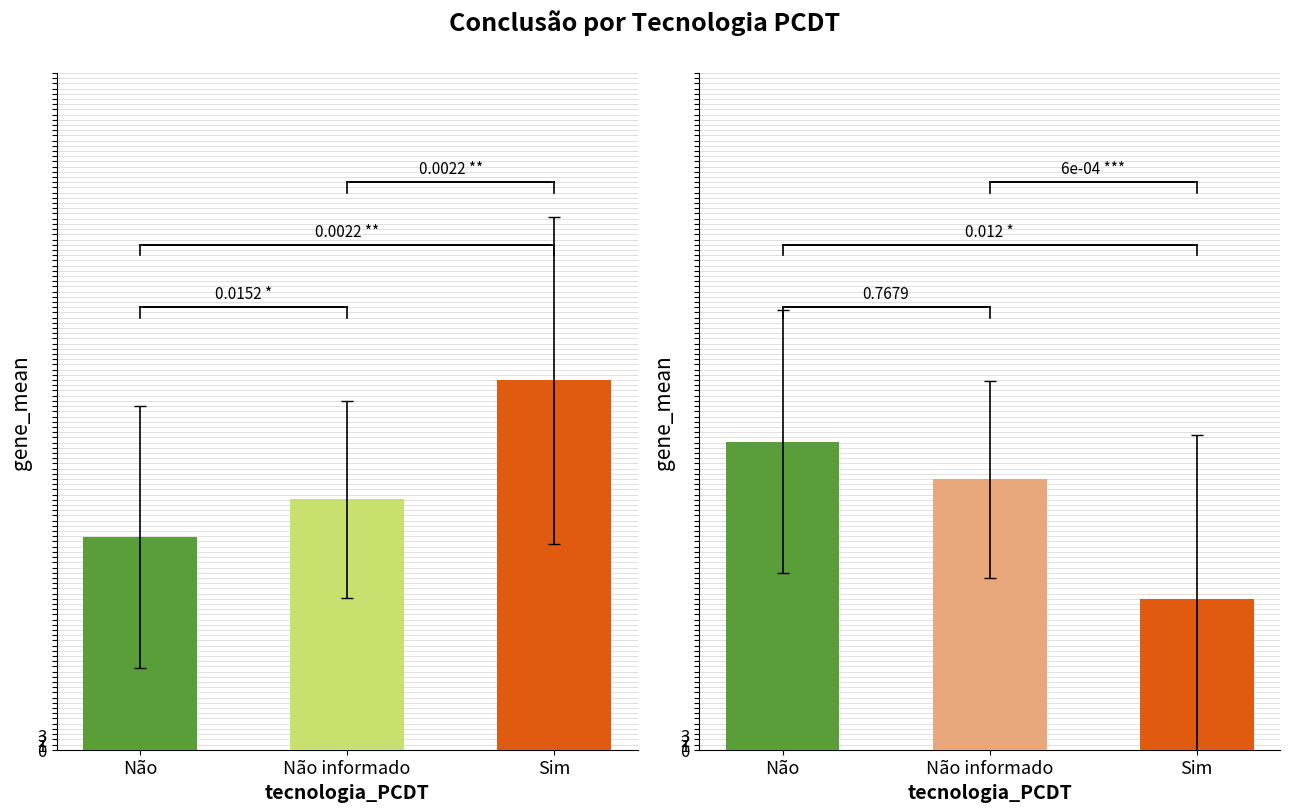

Reading right to left, transcribe all the data shown in this chart.

Favorável: 71.0	48.1	40.8
Não favorável: 29.0	51.9	59.2